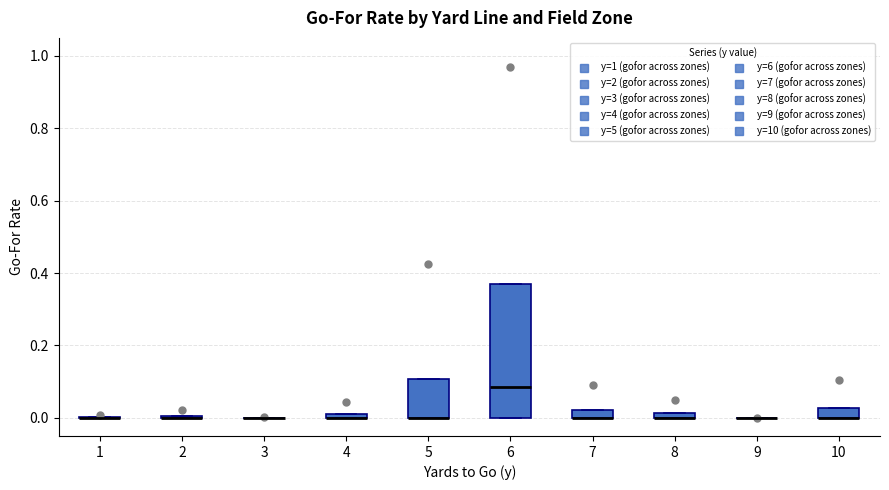

Which box is the tallest, from its lower edge to its upper edge?

6